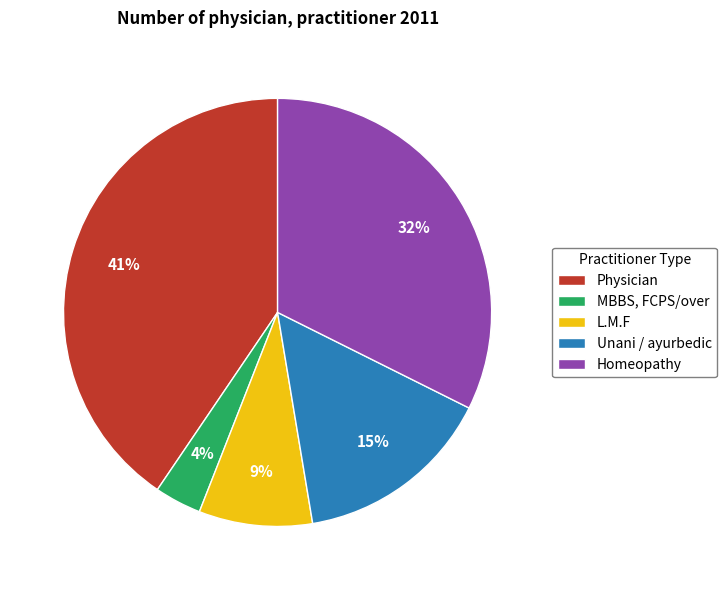

Rank the categories by value from highest to lowest.

Physician, Homeopathy, Unani / ayurbedic, L.M.F, MBBS, FCPS/over